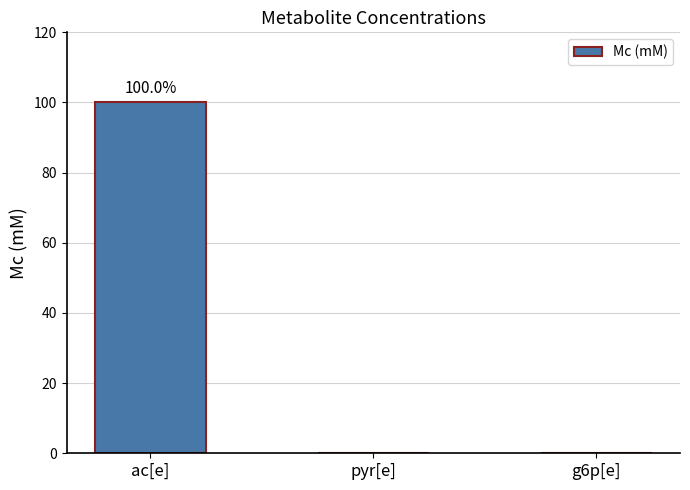

What is the sum of all values?

100